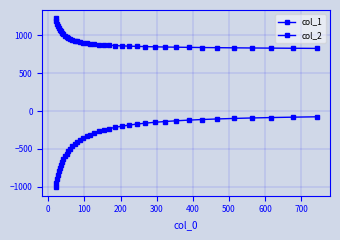

List the series in order of their peak value, lowest first.

col_2, col_1